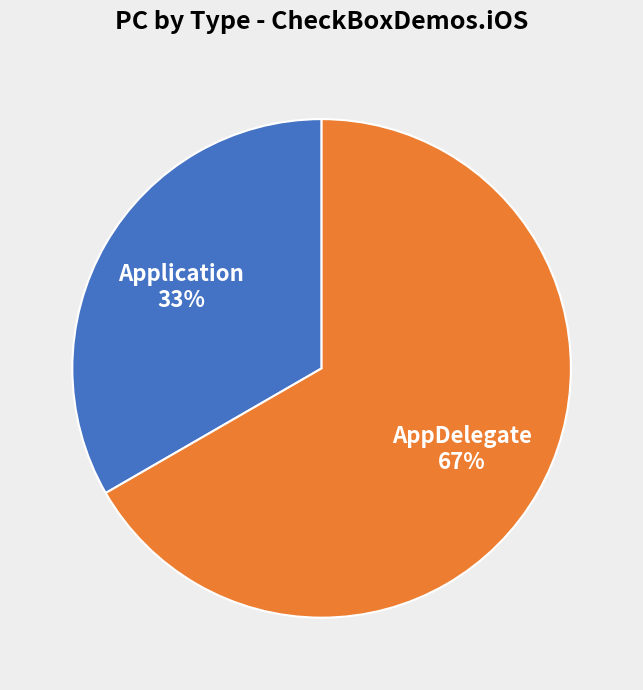

To the nearest percent, what is the combined percentage of Application and AppDelegate?

100%